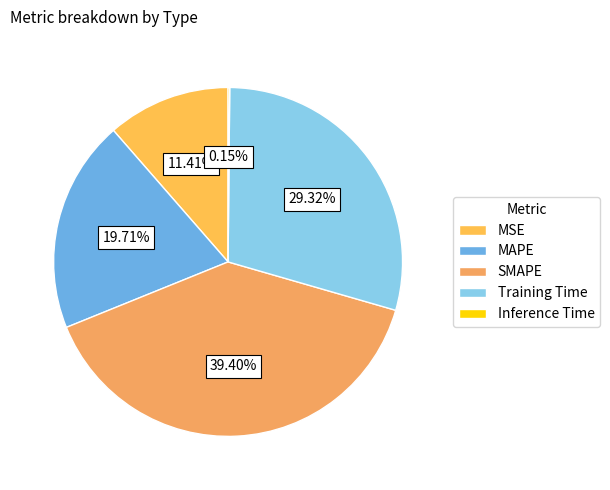

What is the smallest slice in the pie chart?

Inference Time